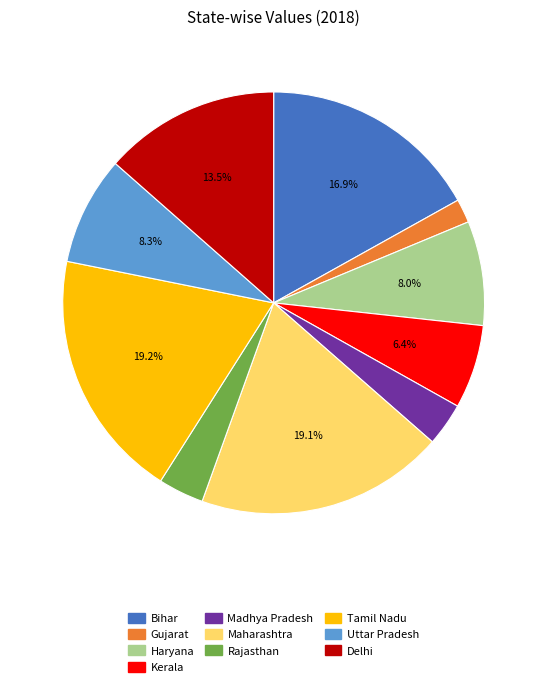

True or false: Maharashtra accounts for 29% of the total.

False